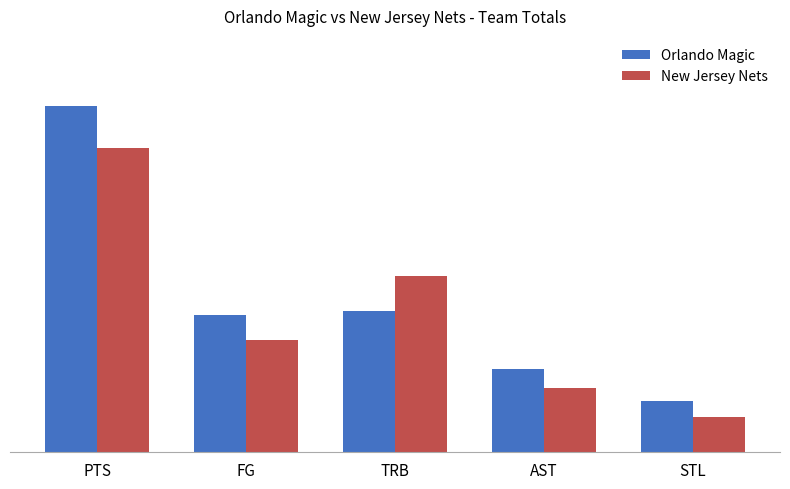

Are the bars grouped side by side (vs. stacked)?

Yes